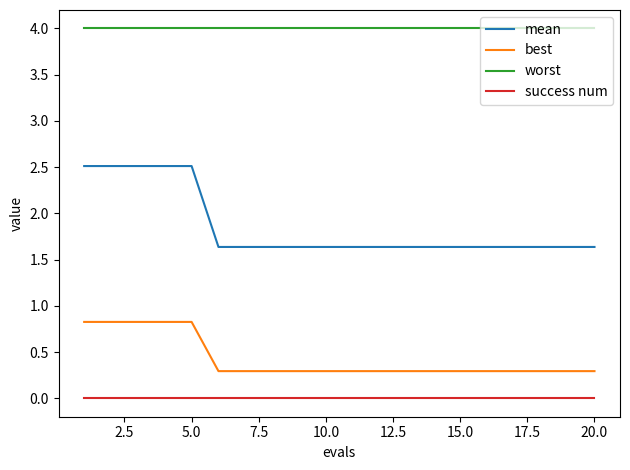

Which series has the widest spread of values?

mean